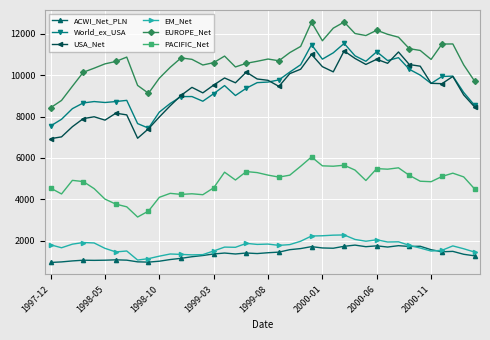

What is the minimum value for PACIFIC_Net?

3151.1